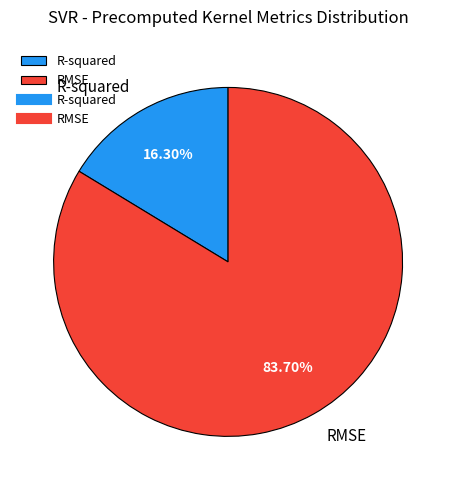

To the nearest percent, what is the average slice percentage?

50%